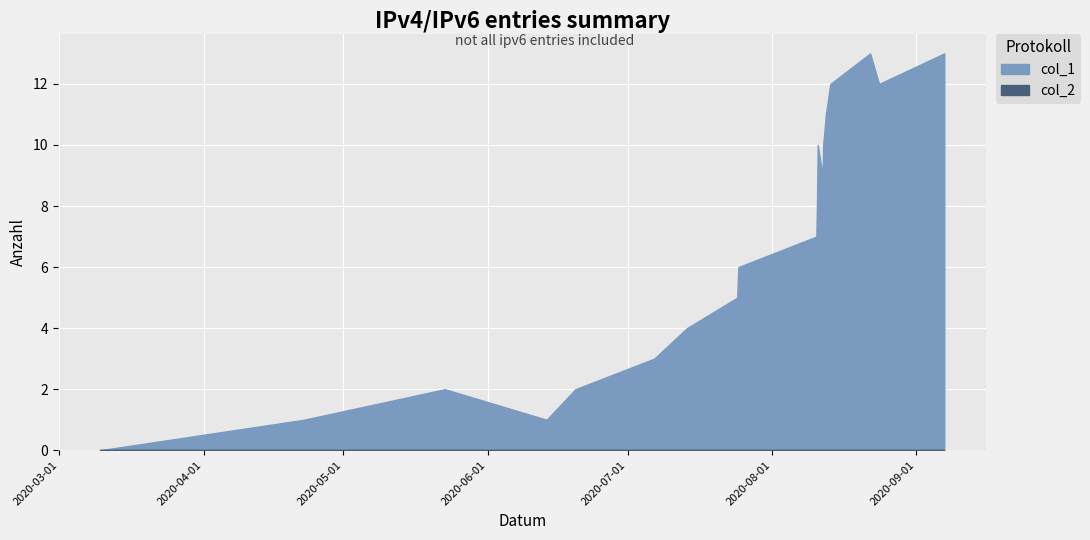

What is the value of the 19th point from the left?

12